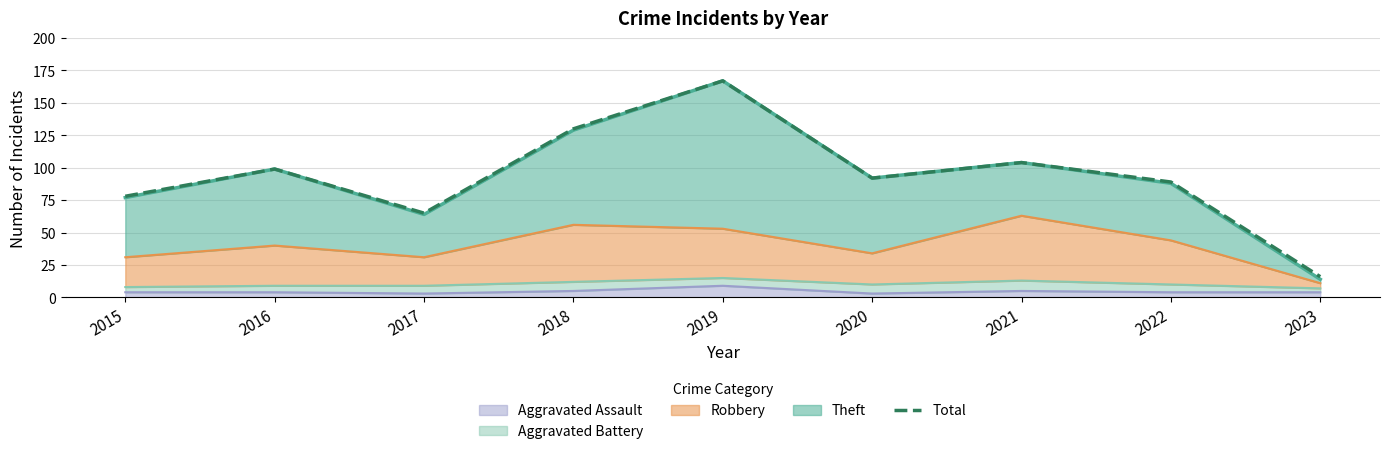

Does the chart display data point markers on the line(s)?

No